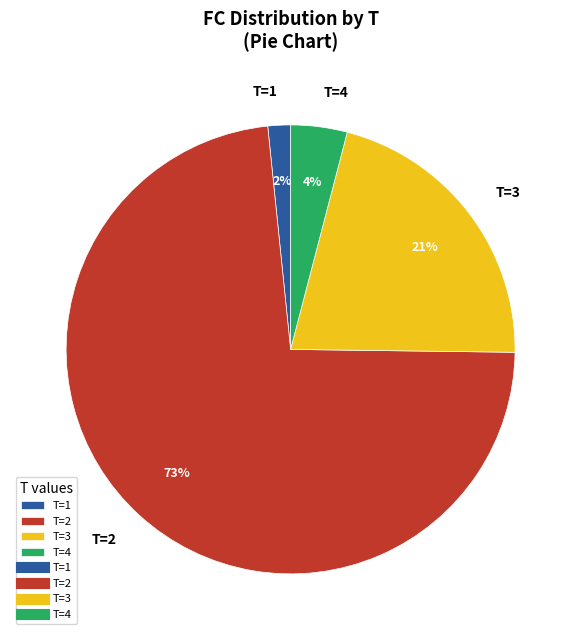

To the nearest percent, what percentage of the pie is T=2?

73%